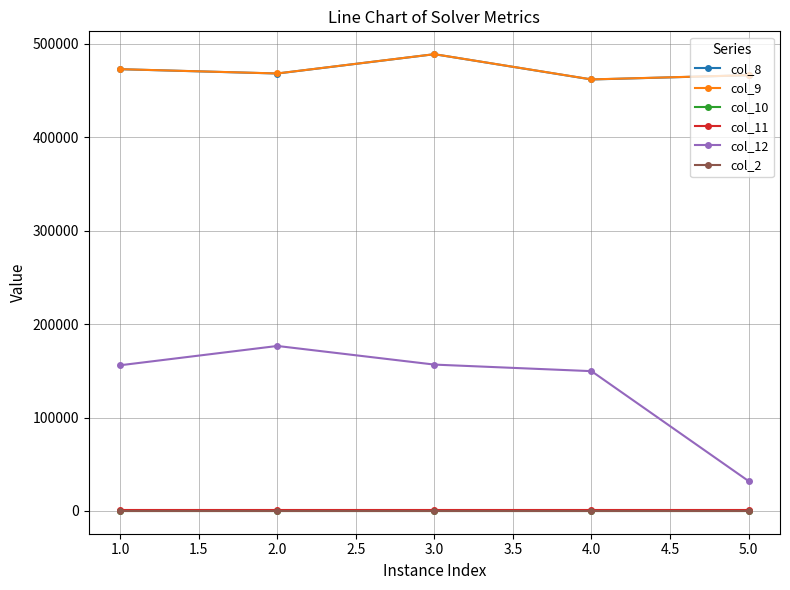

What is the value of the col_8 point at the 3rd from the left?

489058.7